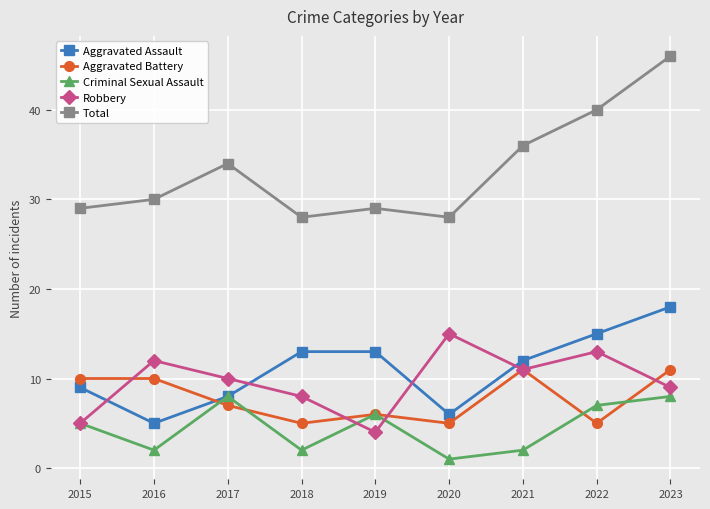

What is the difference between the Total values at 2018 and 2016?

2